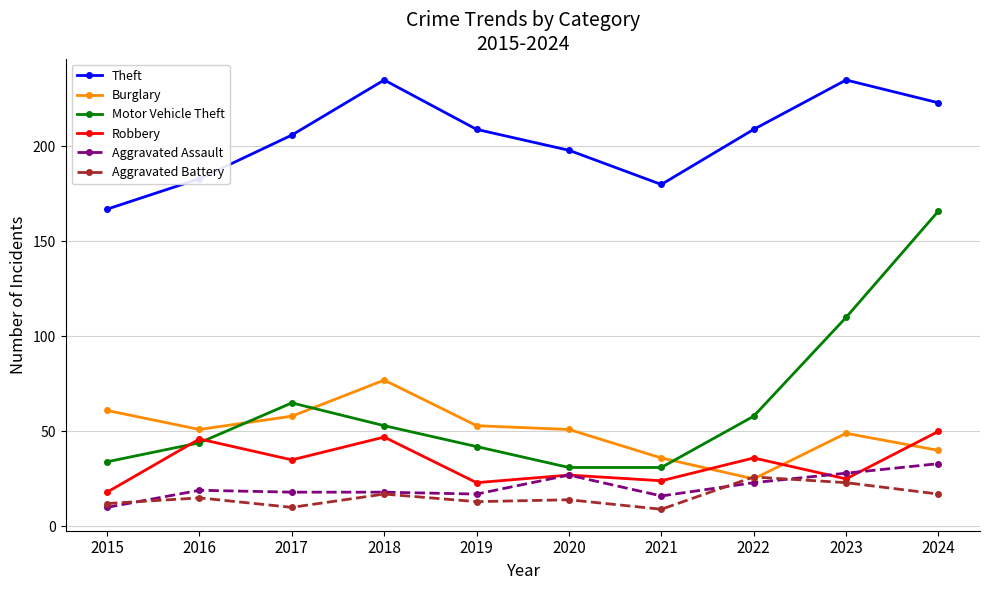

True or false: Motor Vehicle Theft and Theft intersect in this chart.

False